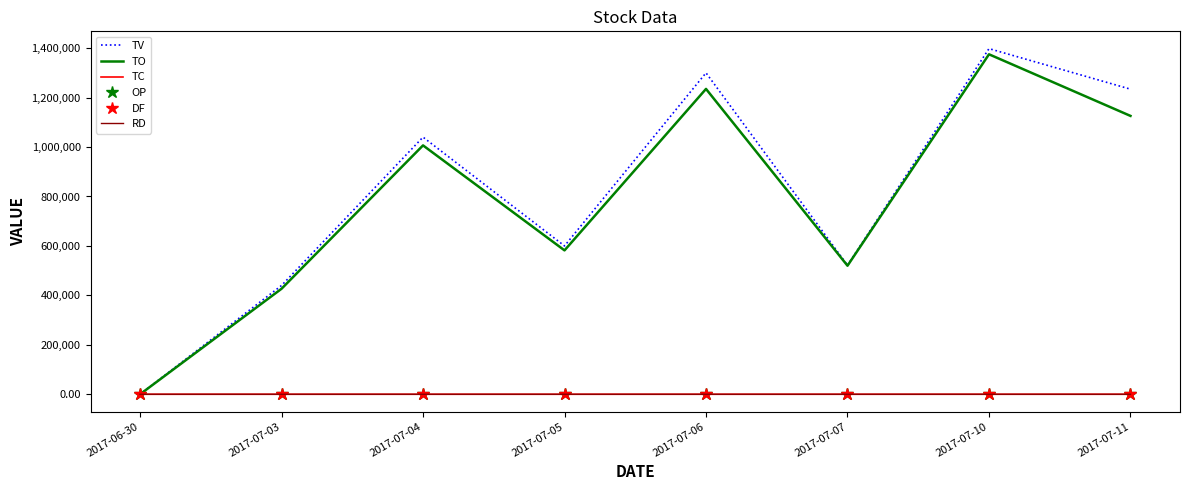

At which label is TV closest to 699000?

2017-07-05